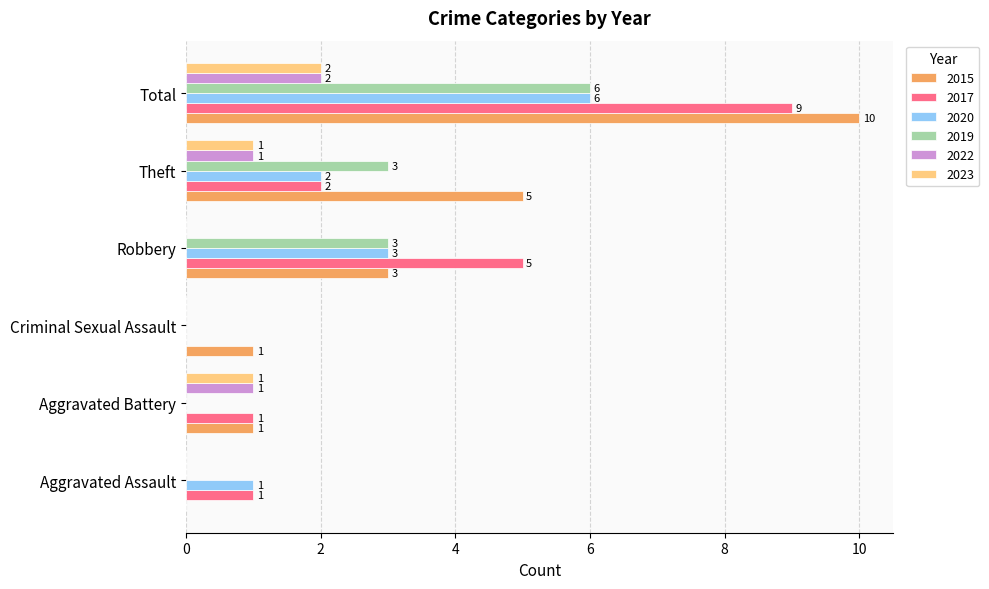

What is the sum of all 2015 values?

20